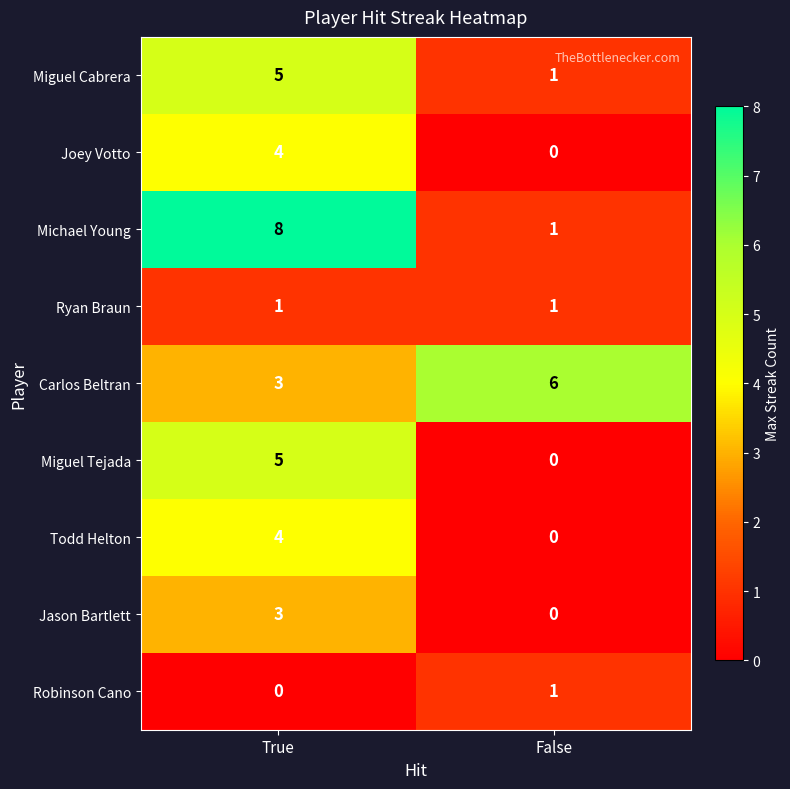

What is the sum of all Michael Young values?

9